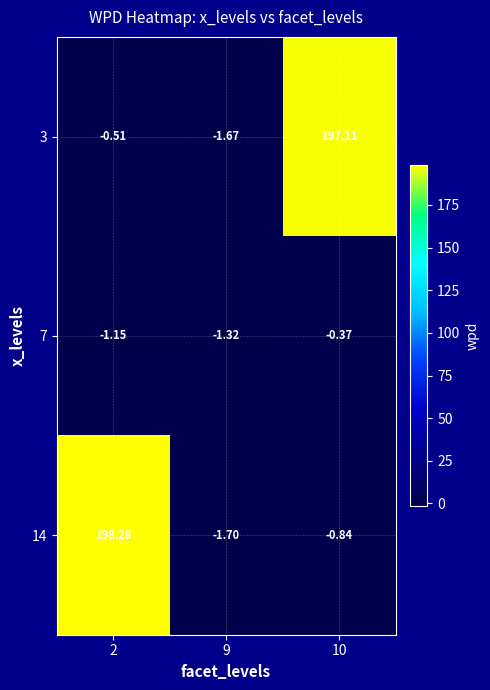

What is the total value across all series at 10?

195.9